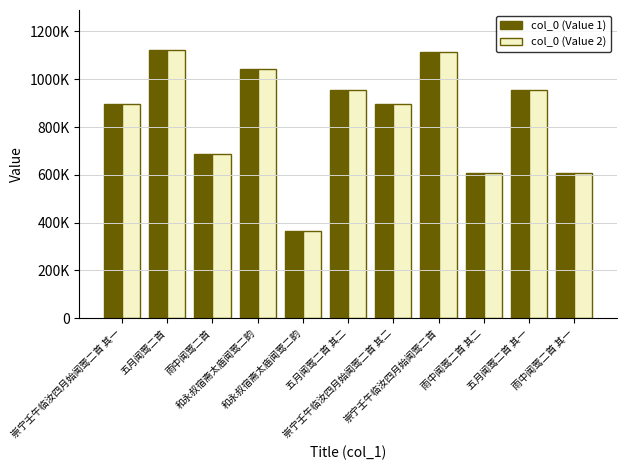

Is the value of col_0 (Value 2) at 和永叔宿斋太庙闻莺二韵 greater than the value of col_0 (Value 1) at 雨中闻莺二首 其一?

Yes